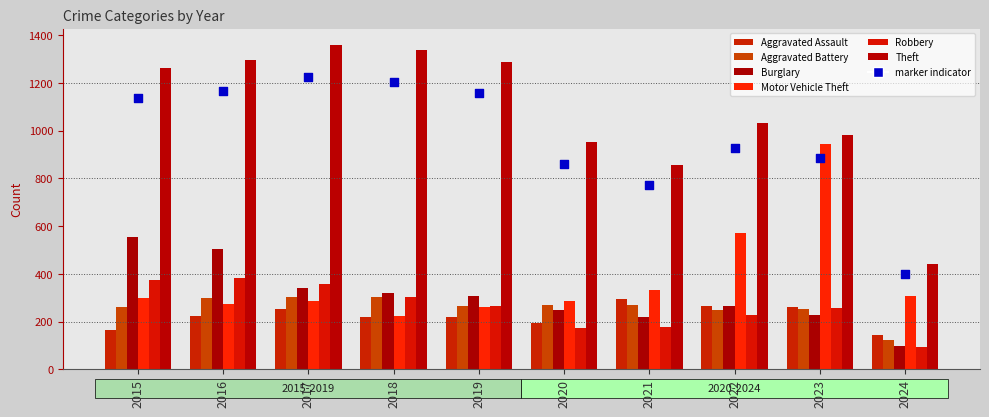

Which series contains the lowest Y value?

Robbery